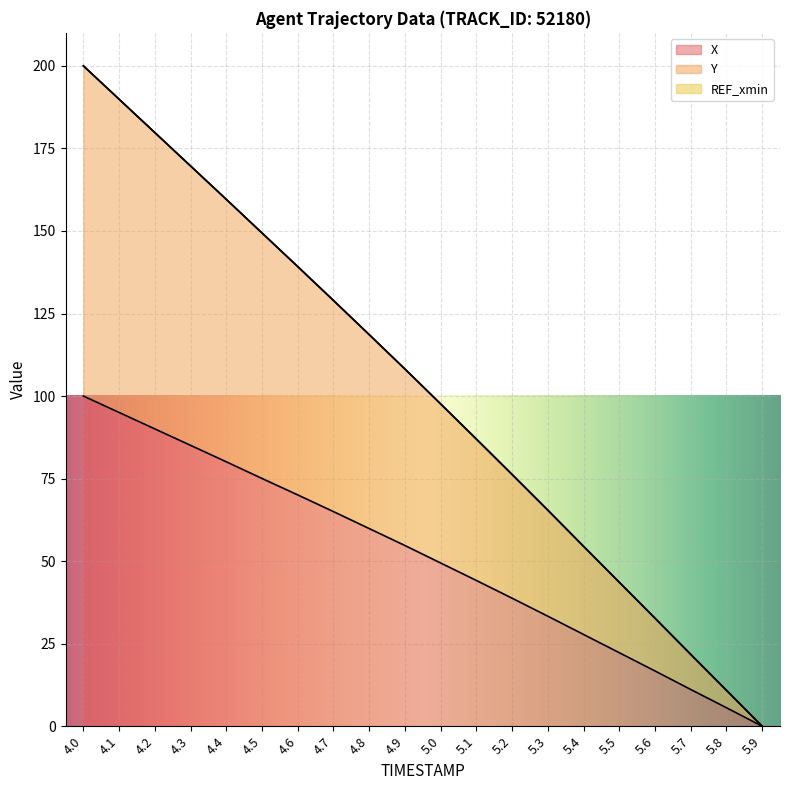

List the series in order of their overall mean, highest first.

Y, X